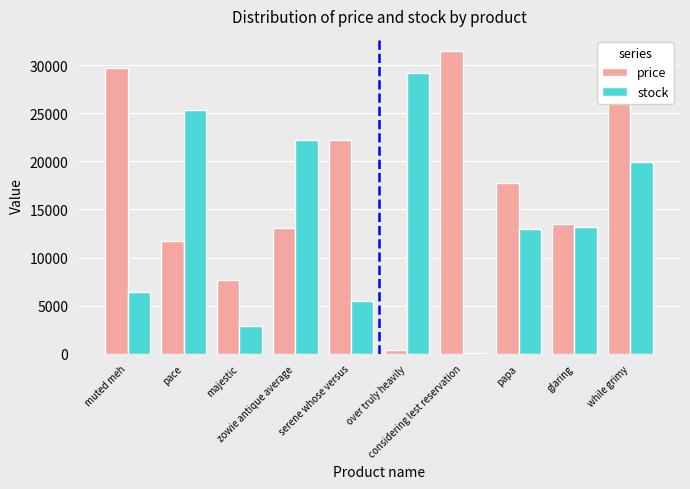

Which series has the largest total across all categories?

price